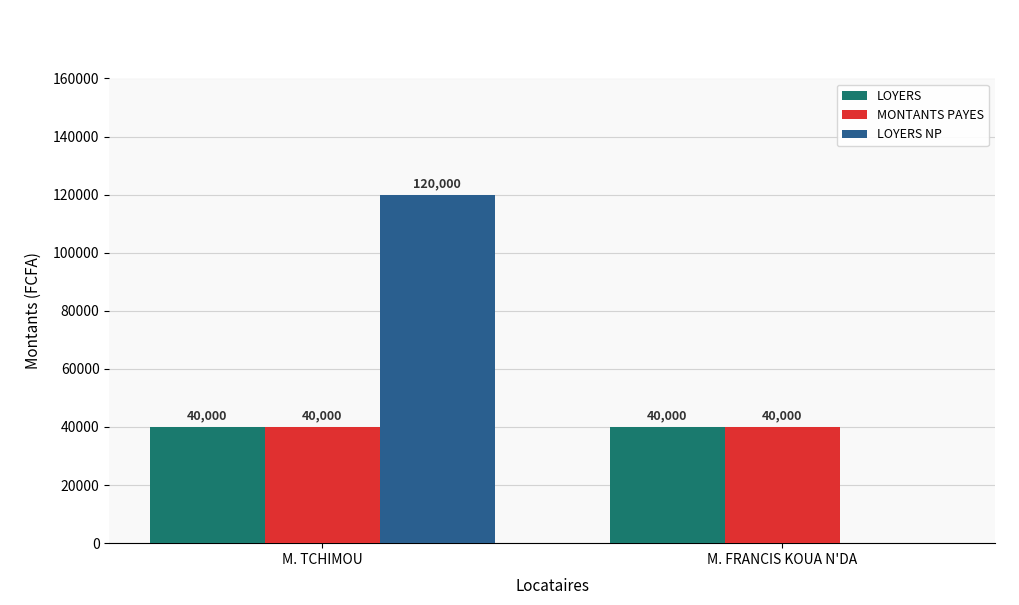

At which category is the sum across all series the highest?

M. TCHIMOU